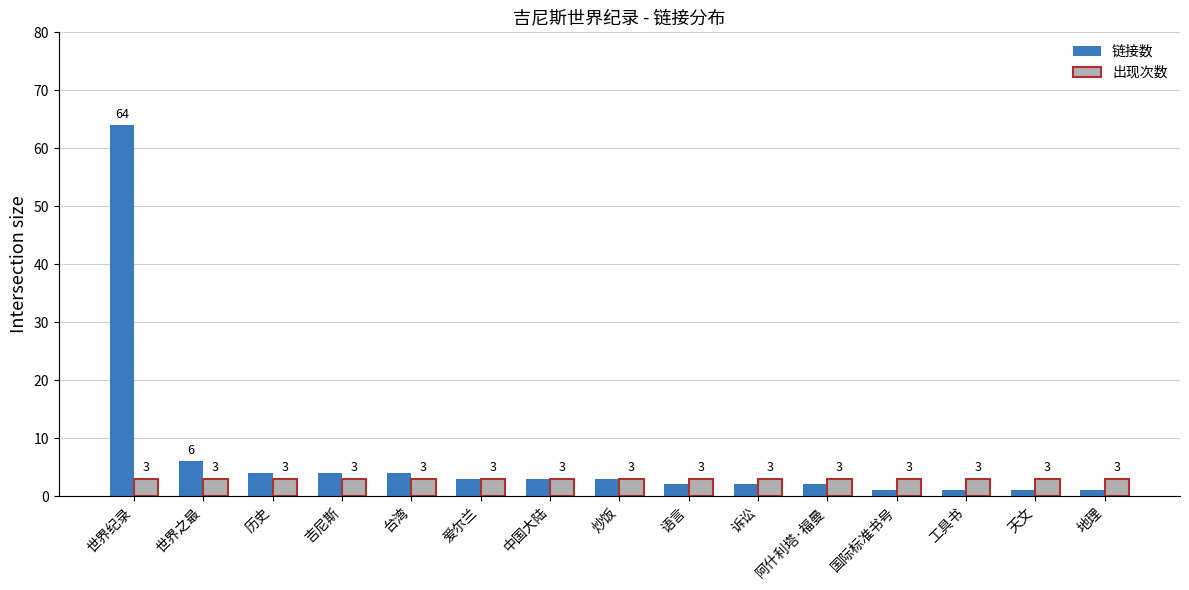

Is the value of 链接数 at 历史 greater than the value of 出现次数 at 台湾?

Yes